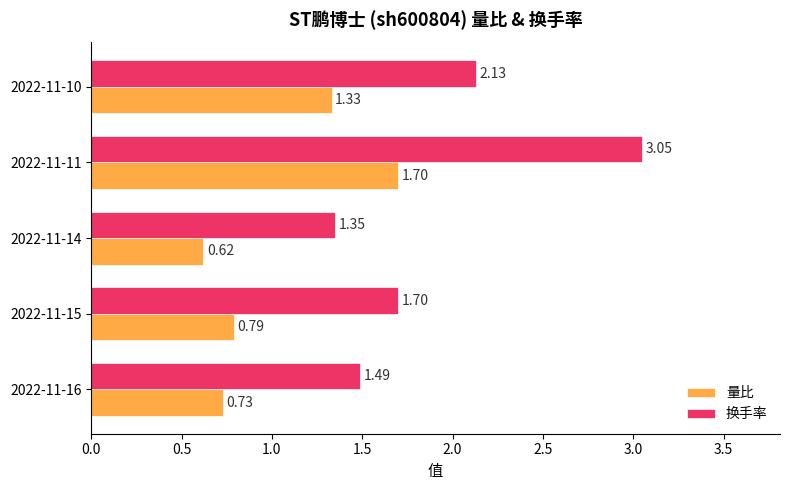

What is the difference between the maximum and minimum values in the 量比 series?

1.1